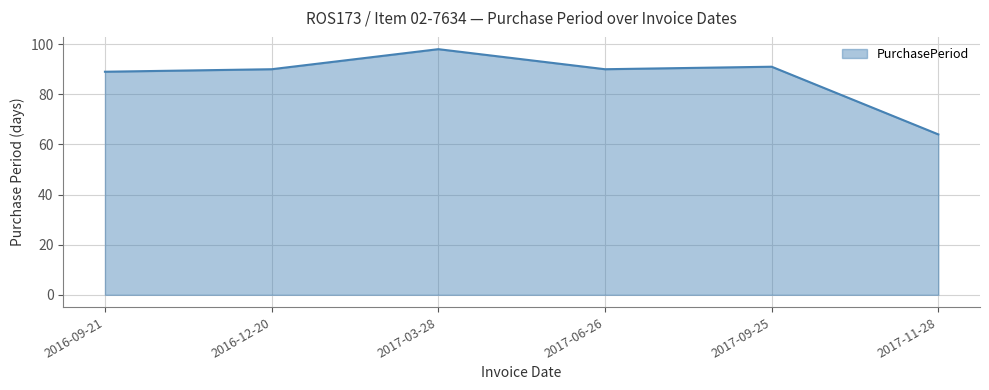

Reading left to right, transcribe all the data shown in this chart.

89	90	98	90	91	64